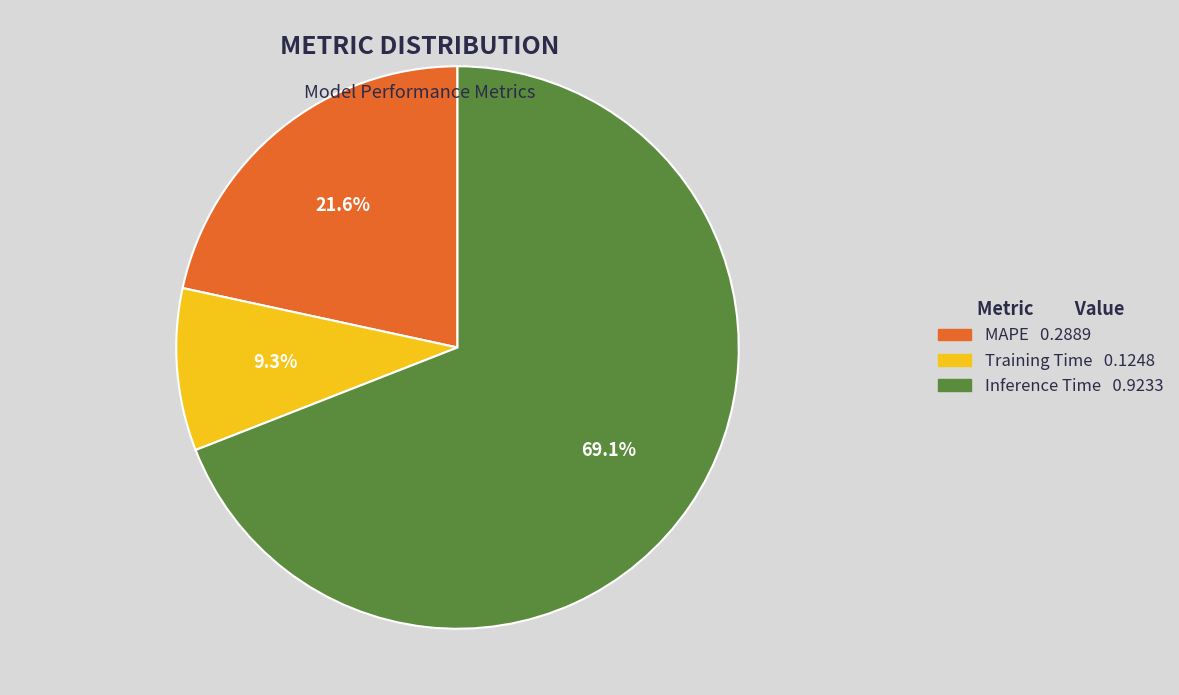

True or false: Inference Time accounts for 69% of the total.

True